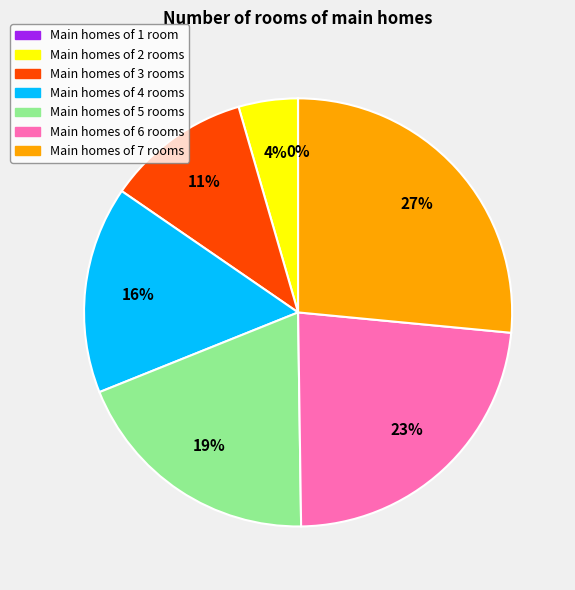

To the nearest percent, what is the difference between the largest and smallest slice percentages?

27%